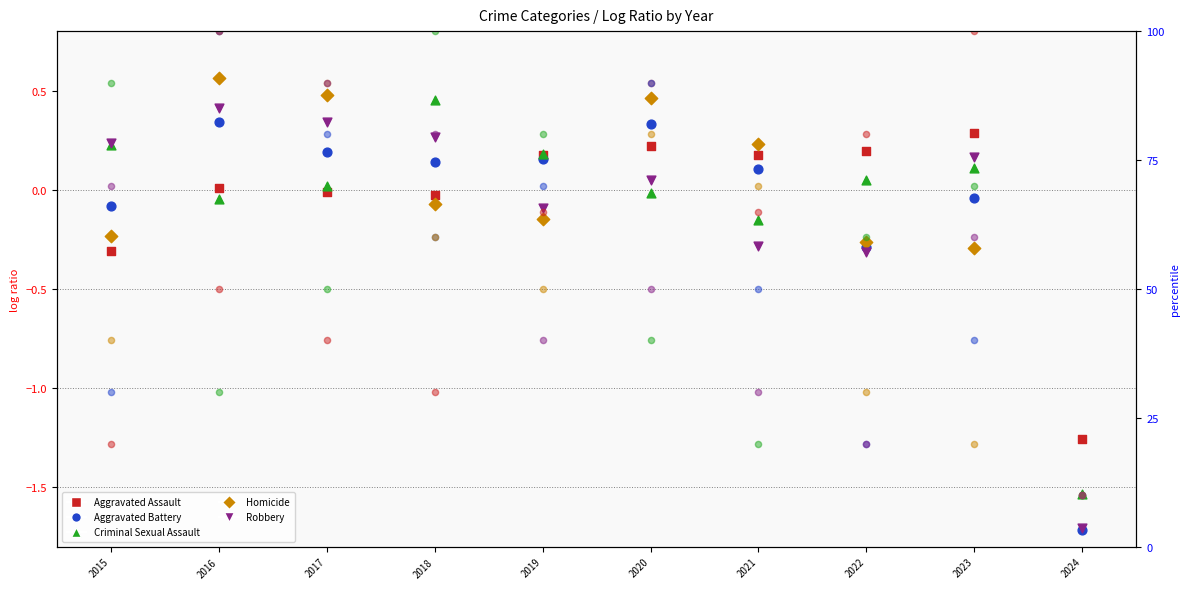

Which series has the widest spread of Y values?

Homicide